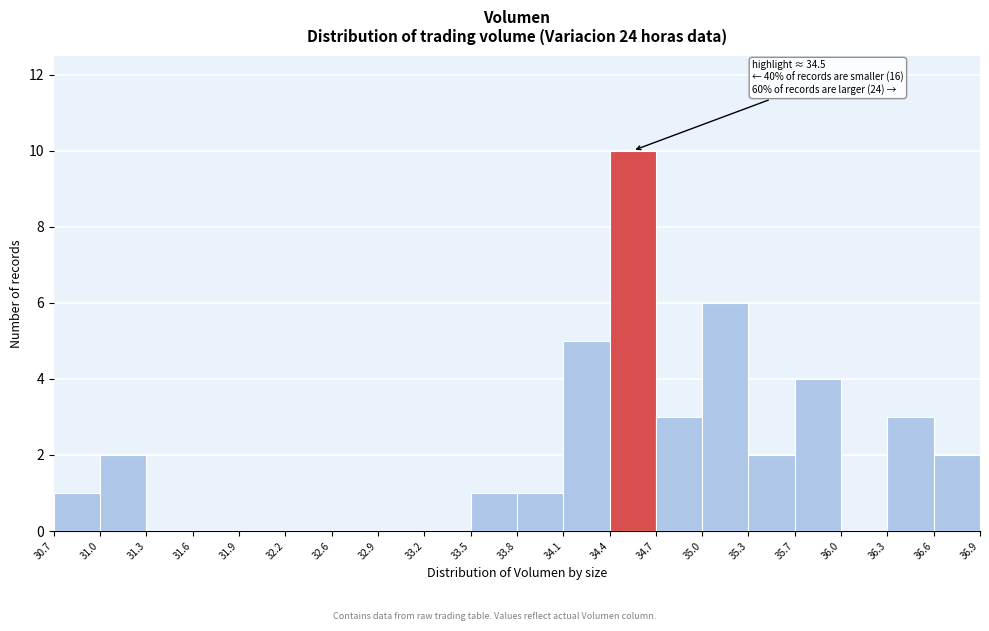

Which range on the x-axis has the tallest bar?

34.4 to 34.7